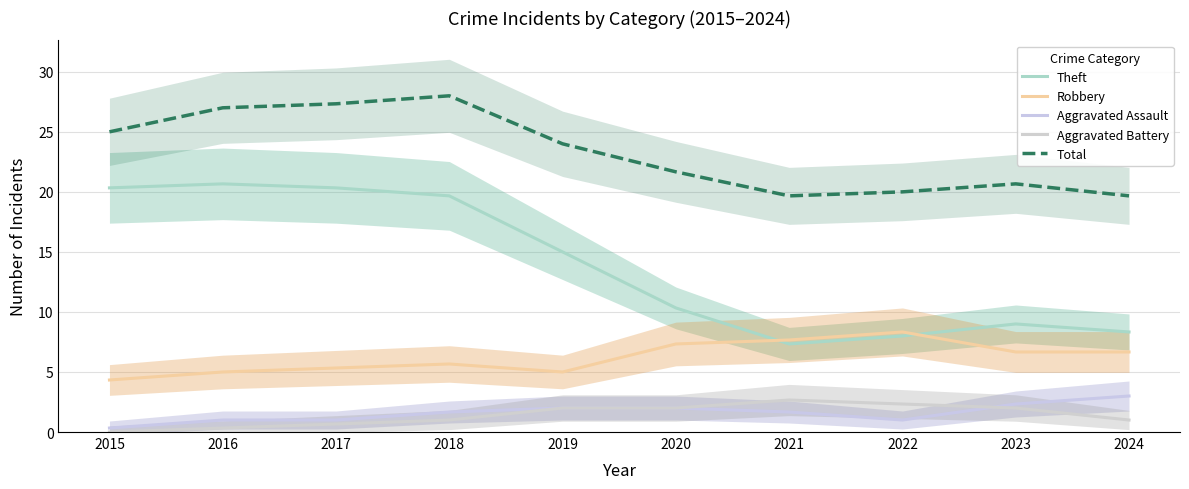

What is the highest value of the Theft series?

20.7